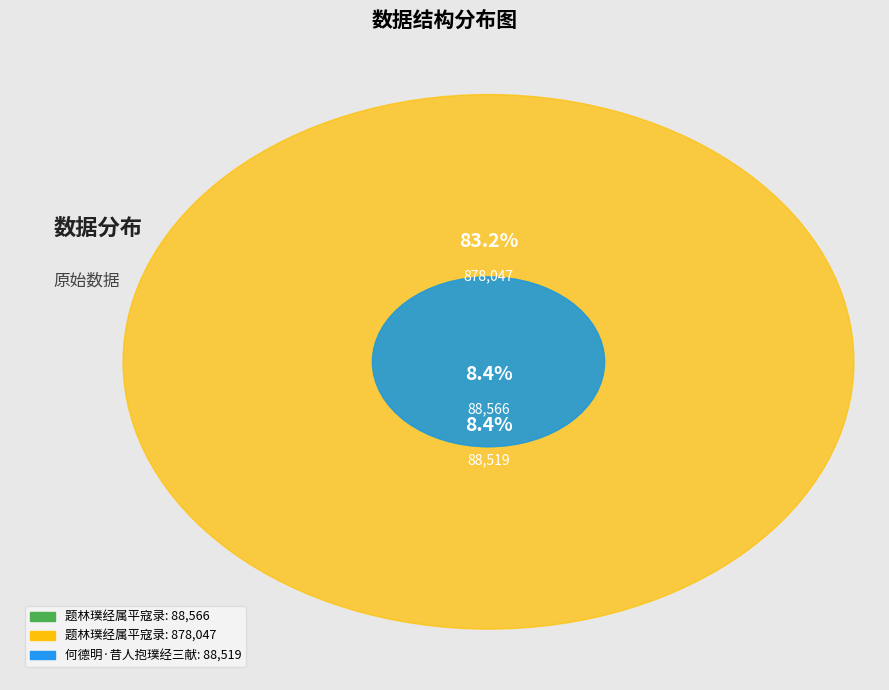

What is the largest slice in the pie chart?

题林璞经属平寇录 (878047)